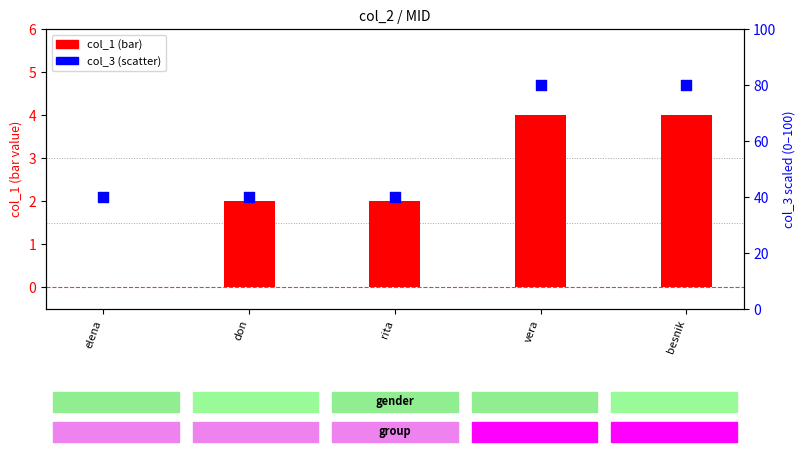

Is the value of col_1 at don greater than the value of col_3 at elena?

No